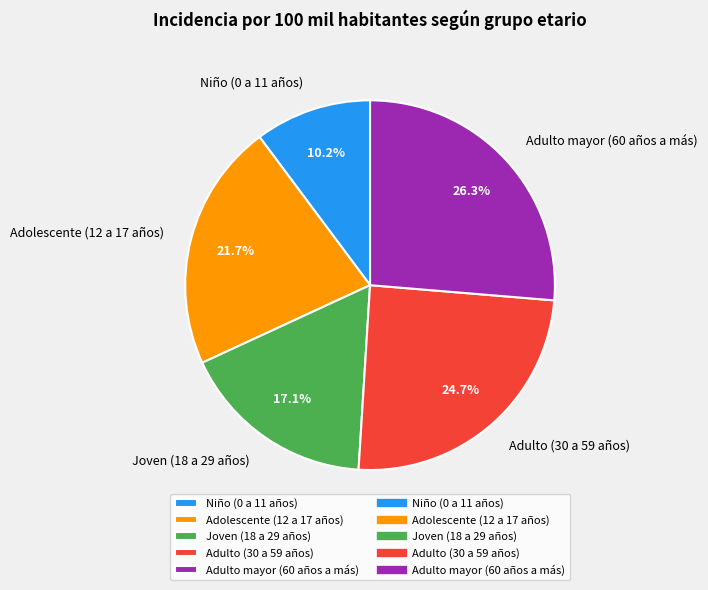

To the nearest percent, what is the combined percentage of Joven (18 a 29 años) and Adolescente (12 a 17 años)?

39%